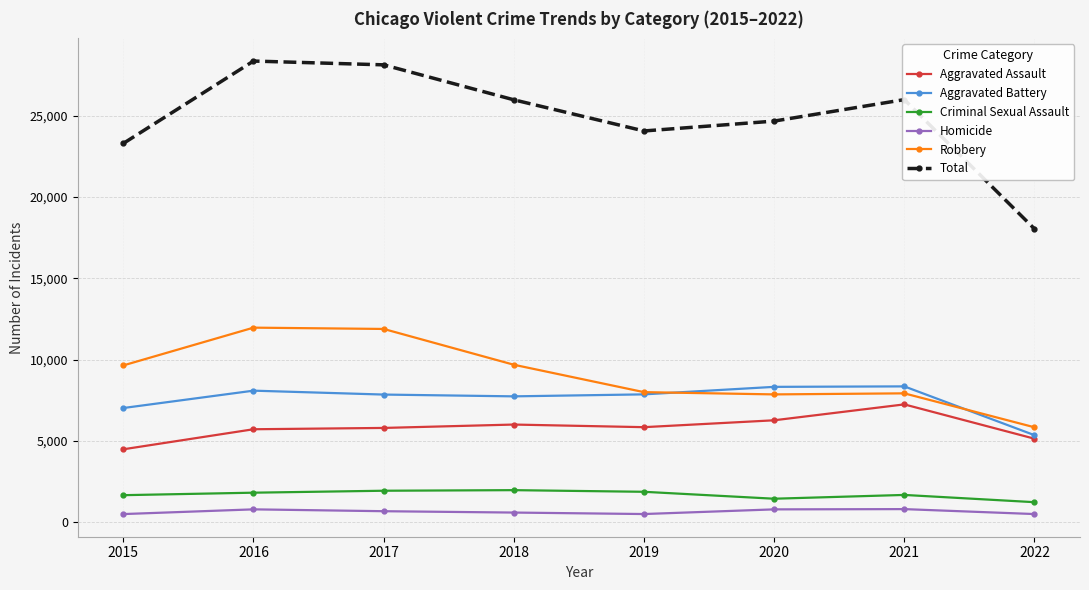

What is the value of the Total point at the 4th from the left?

25971